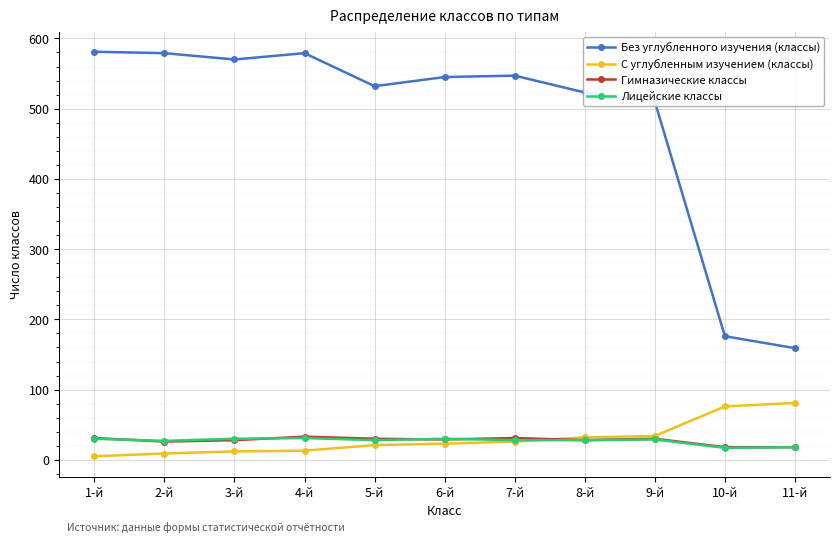

What is the average value of the Гимназические классы series?

27